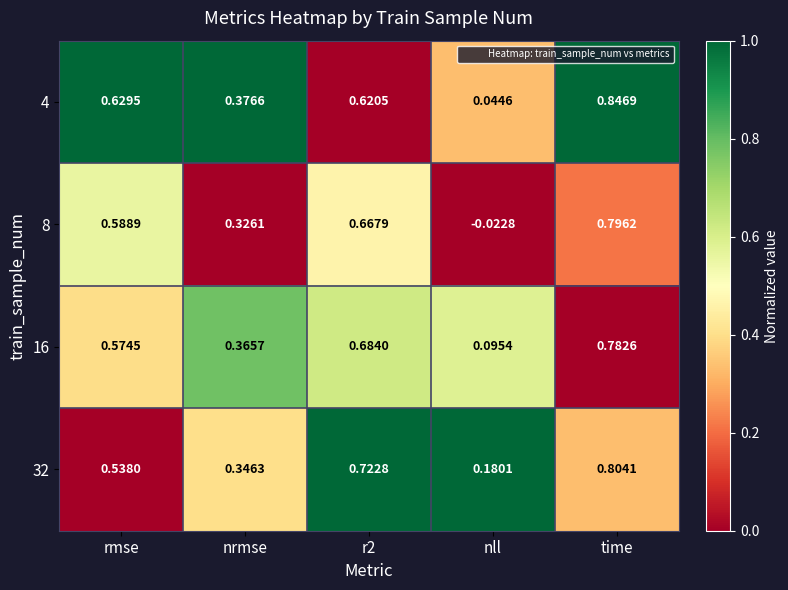

At which label does 32 reach its peak?

time